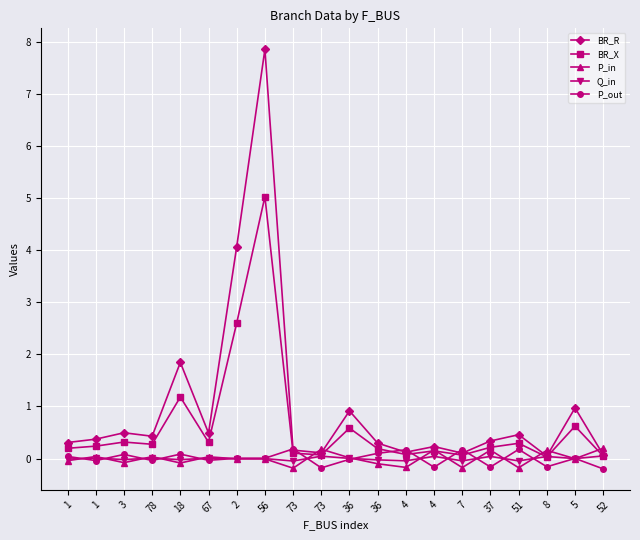

What is the label of the 12th point from the left?

36